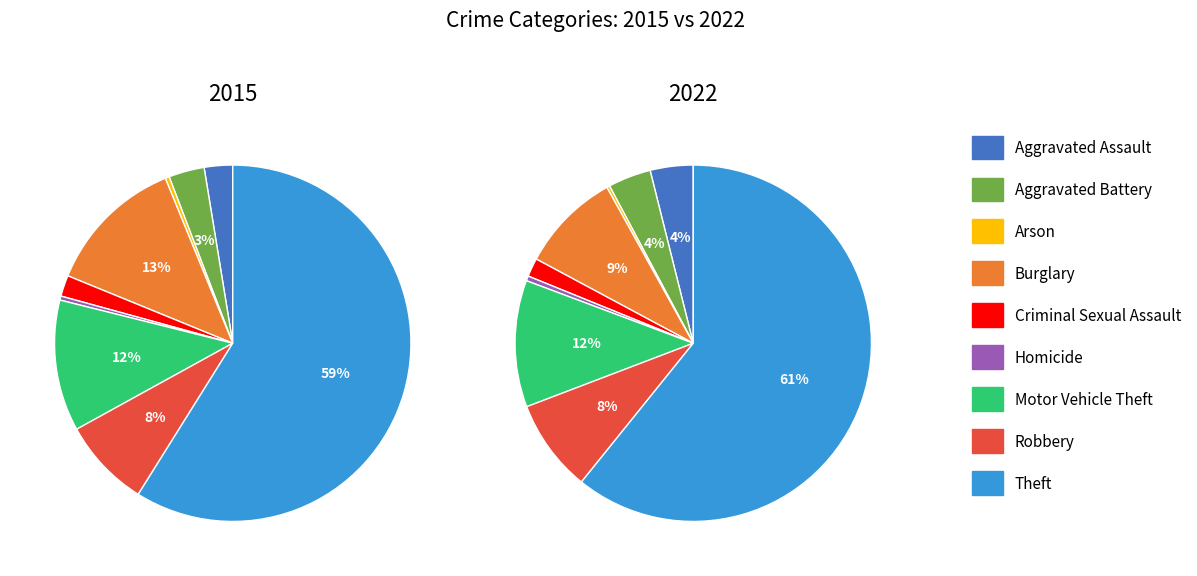

What is the majority slice?

Theft